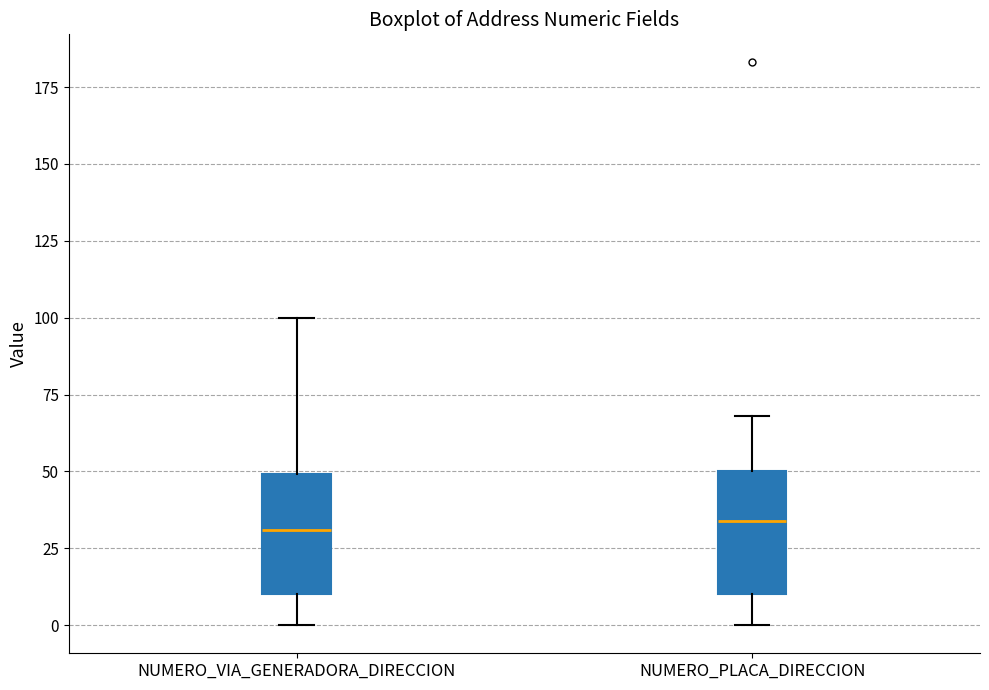

Where is the lower edge of the box for NUMERO_PLACA_DIRECCION on the y-axis? The values are not printed on the chart, so give them approximately, as read against the axis.

10